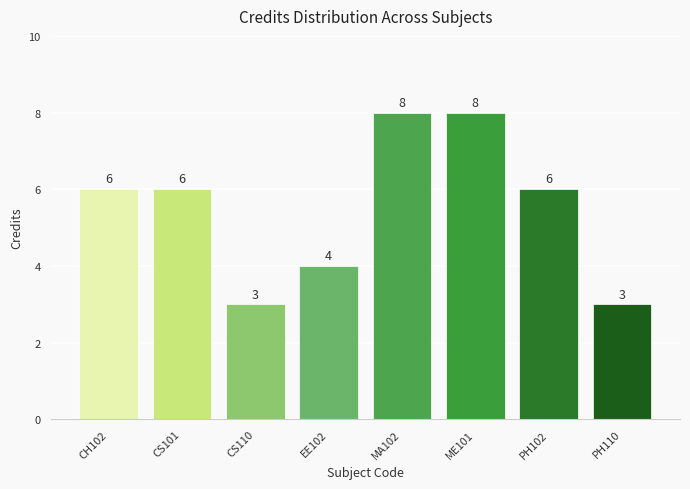

What is the maximum value shown in the chart?

8